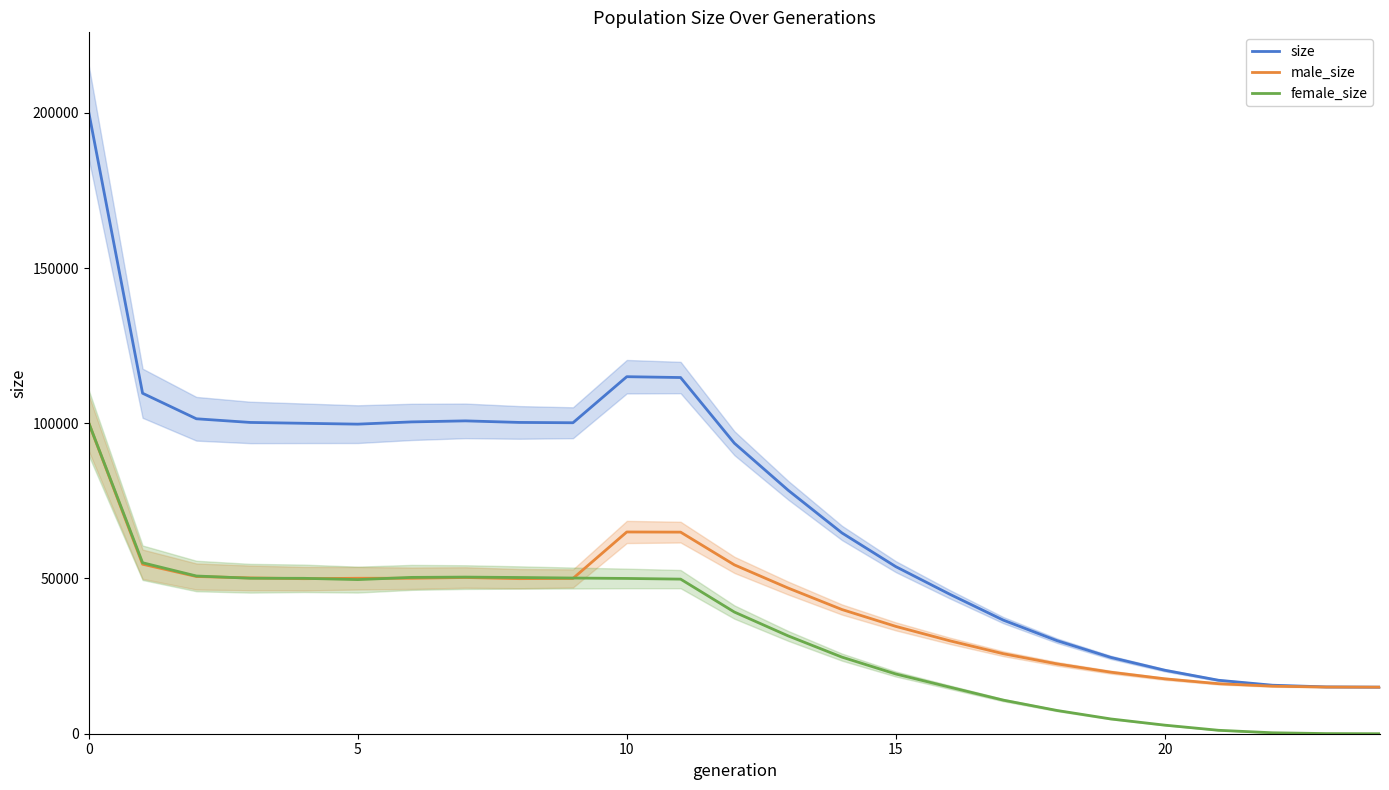

Rank the series by their maximum value, from lowest to highest.

male_size, female_size, size